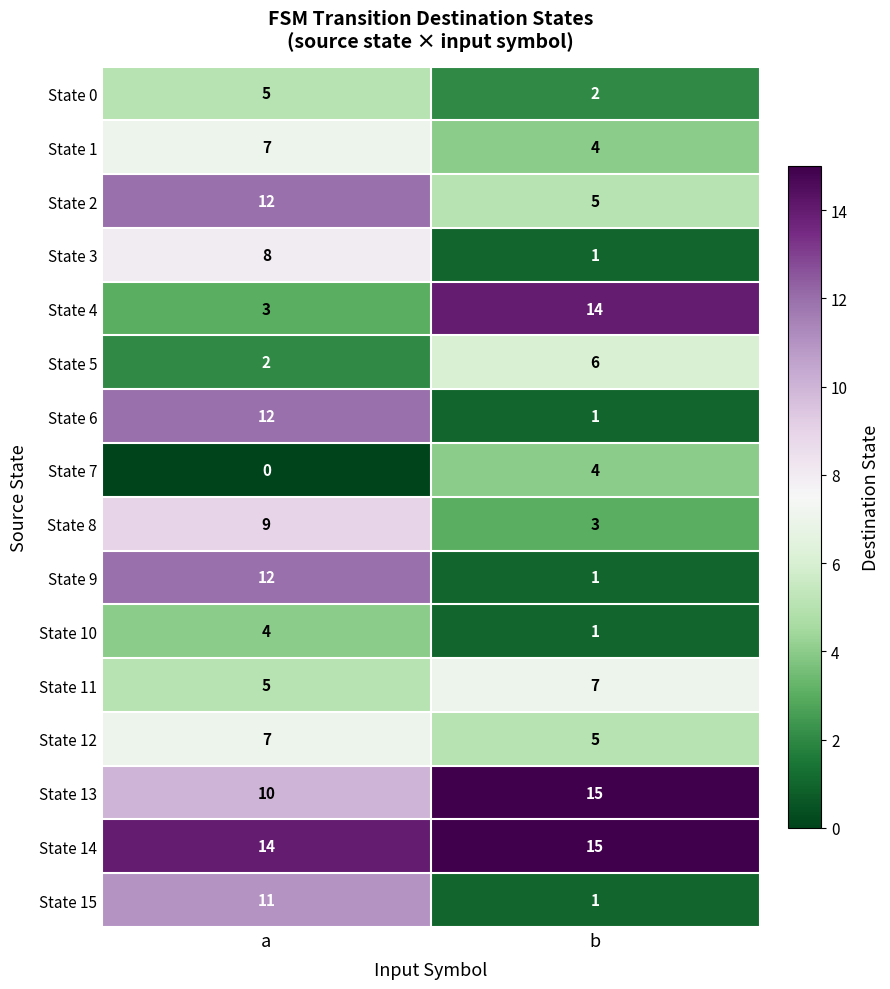

What is the spread (max minus min) of values at a?

14